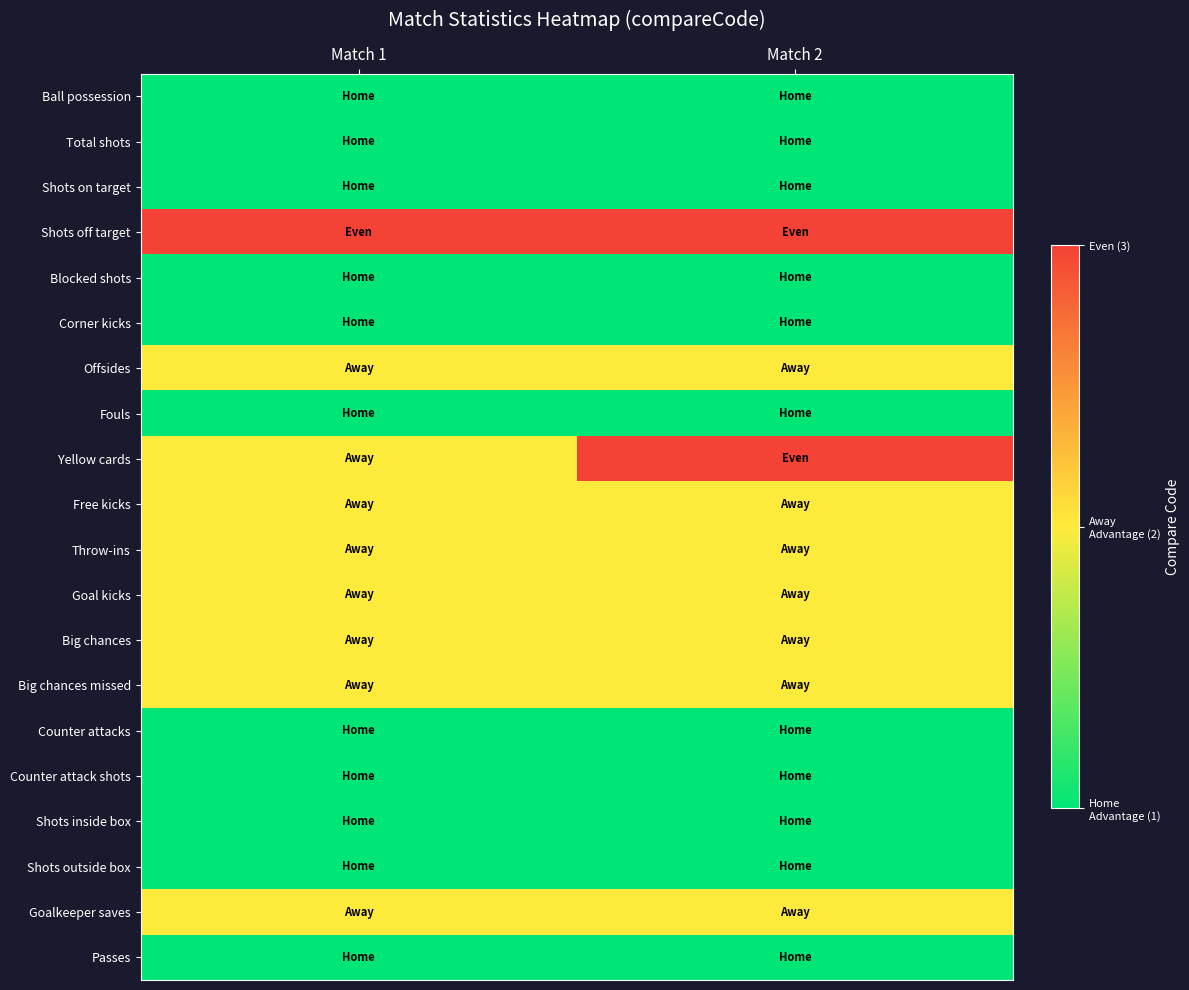

Rank the series at Match 2 from highest to lowest value.

Shots off target, Yellow cards, Offsides, Free kicks, Throw-ins, Goal kicks, Big chances, Big chances missed, Goalkeeper saves, Ball possession, Total shots, Shots on target, Blocked shots, Corner kicks, Fouls, Counter attacks, Counter attack shots, Shots inside box, Shots outside box, Passes